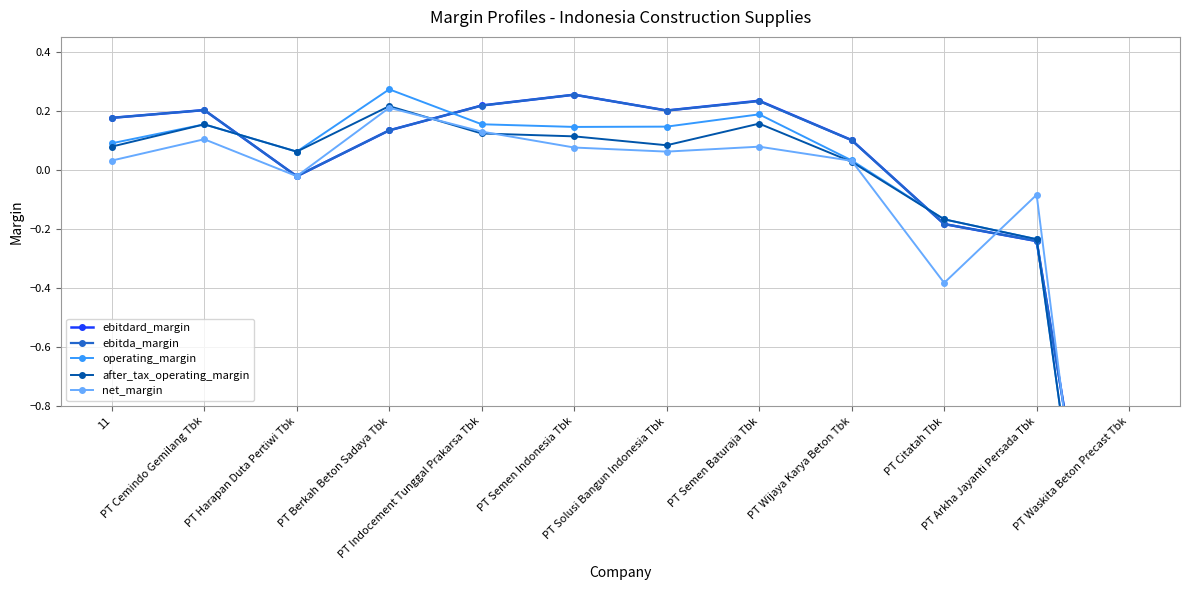

Reading left to right, what are all the values shown in this chart?

ebitdard_margin: 0.2	0.2	-0.0	0.1	0.2	0.3	0.2	0.2	0.1	-0.2	-0.2	-2.1
ebitda_margin: 0.2	0.2	-0.0	0.1	0.2	0.3	0.2	0.2	0.1	-0.2	-0.2	-2.1
operating_margin: 0.1	0.2	0.1	0.3	0.2	0.1	0.1	0.2	0.0	-0.2	-0.2	-2.5
after_tax_operating_margin: 0.1	0.2	0.1	0.2	0.1	0.1	0.1	0.2	0.0	-0.2	-0.2	-2.5
net_margin: 0.0	0.1	-0.0	0.2	0.1	0.1	0.1	0.1	0.0	-0.4	-0.1	-2.6